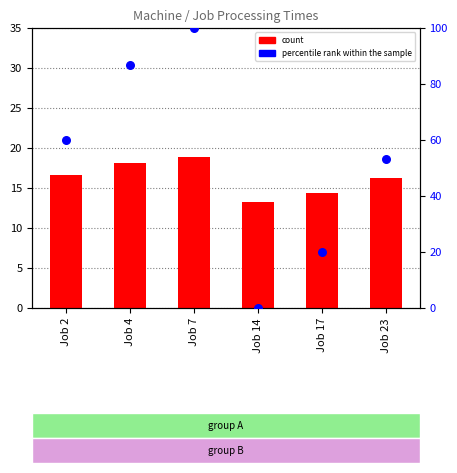

Which series contains the lowest Y value?

percentile rank within the sample